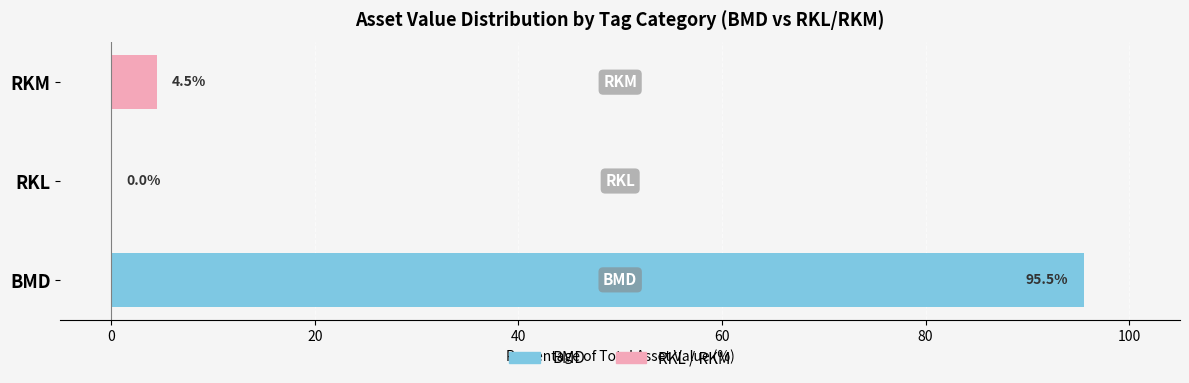

Which series has the largest range (max minus min)?

BMD